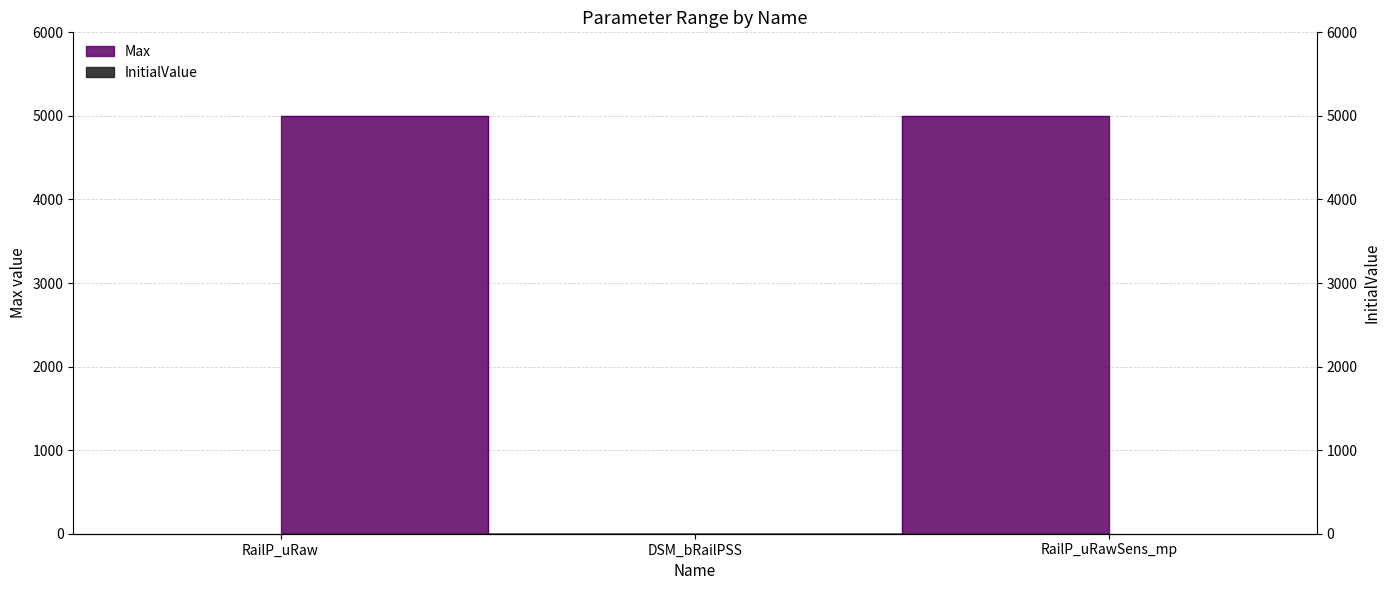

At which category does the chart reach its peak across all series?

RailP_uRaw